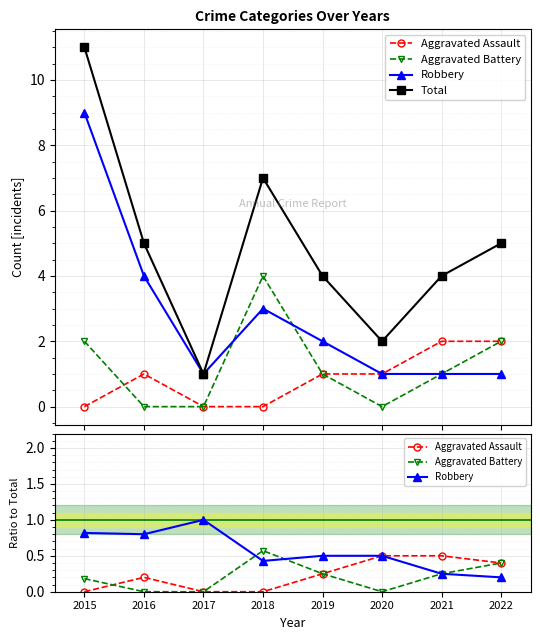

The Aggravated Assault series shows 0.5 at 2021. True or false?

True